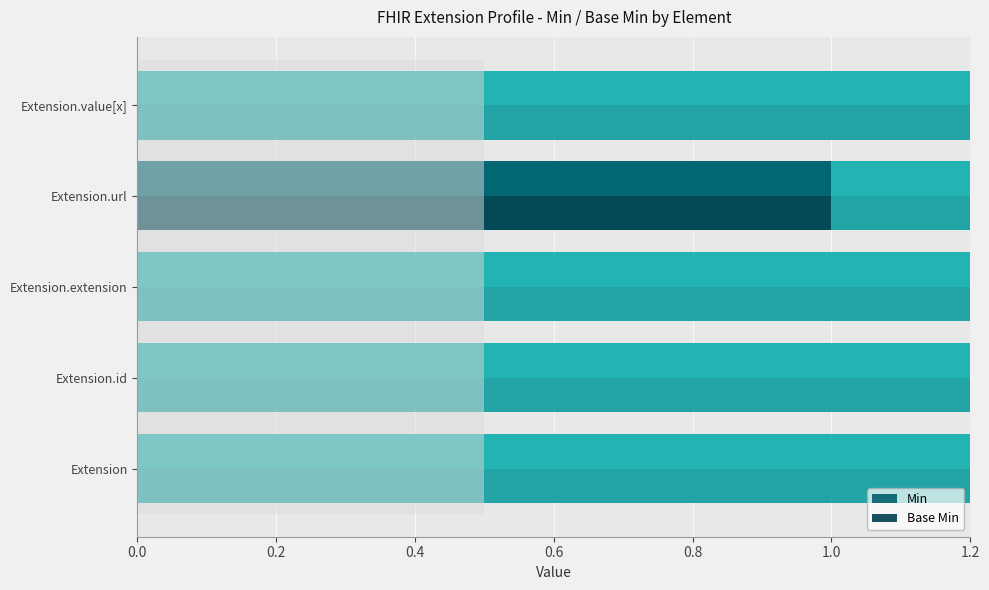

Is the value of Base Min at Extension.extension greater than the value of Min at Extension?

No